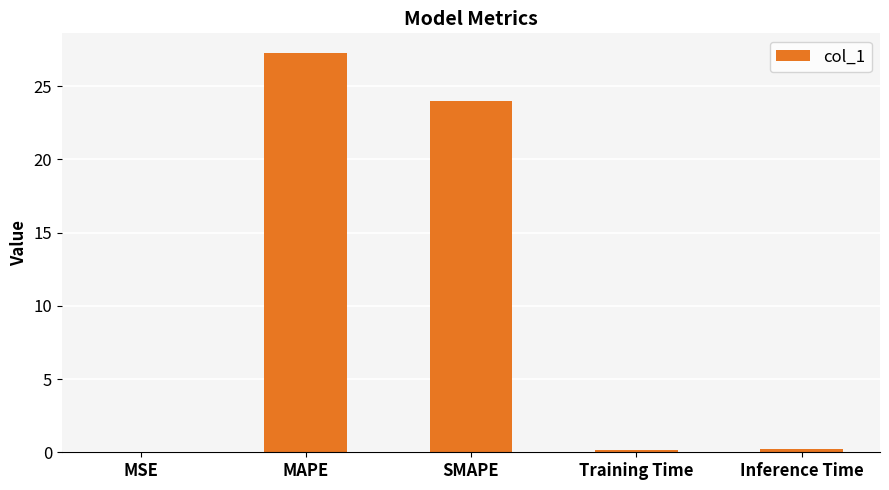

Count the number of data series in this chart.

1